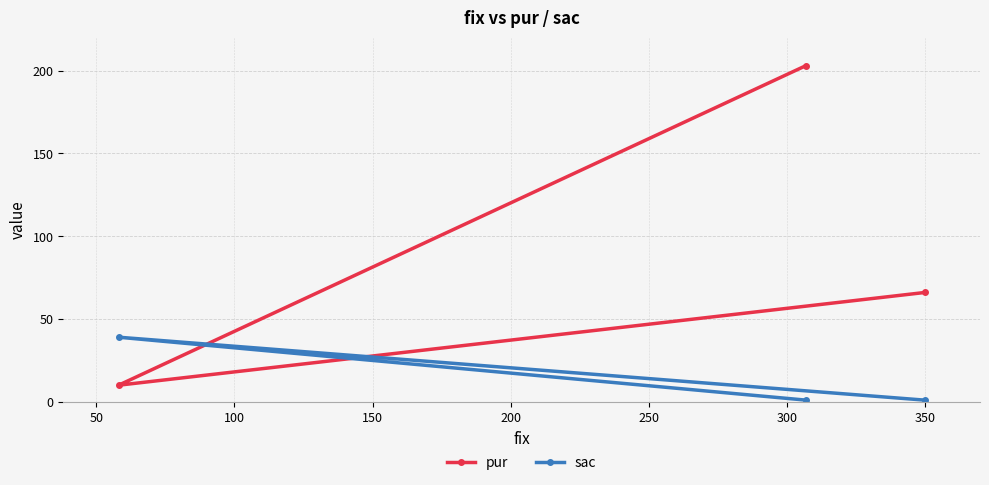

Rank the series by their maximum value, from lowest to highest.

sac, pur